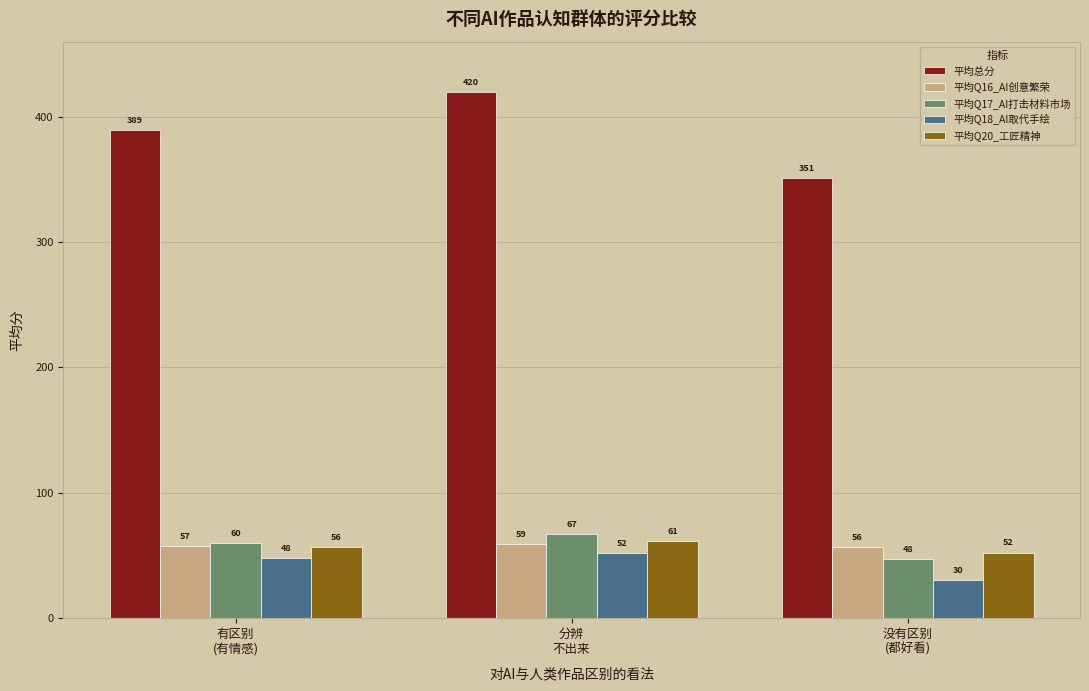

How many bars are there in total?

15